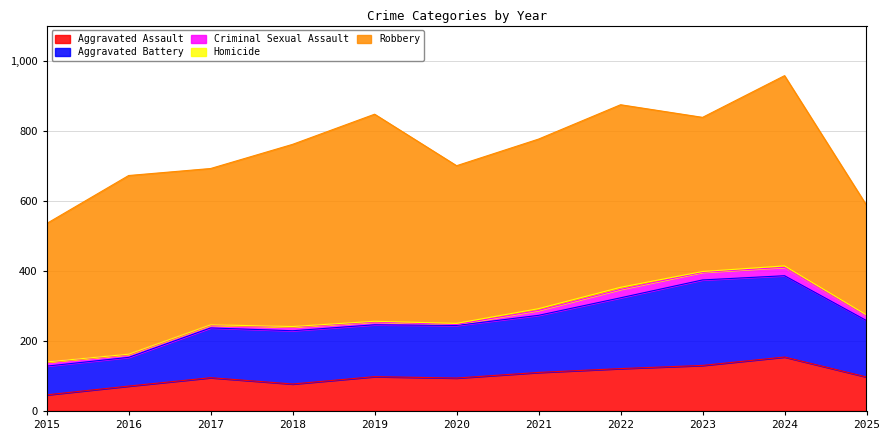

True or false: Aggravated Assault and Aggravated Battery intersect in this chart.

False